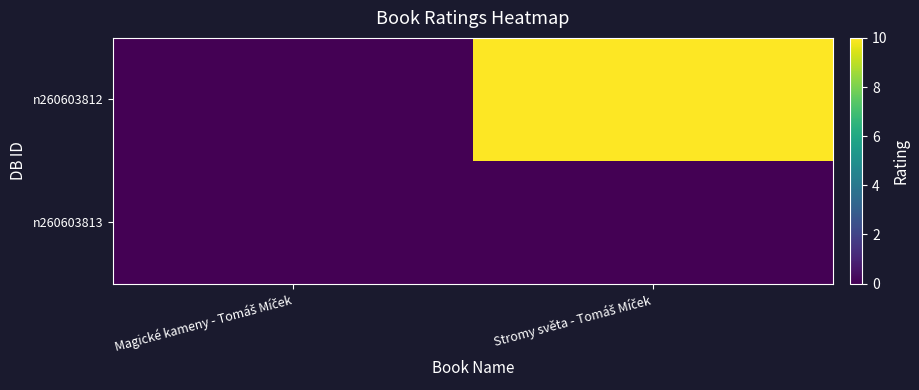

At Magické kameny - Tomáš Míček, list the series in order from smallest to largest.

n260603813, n260603812